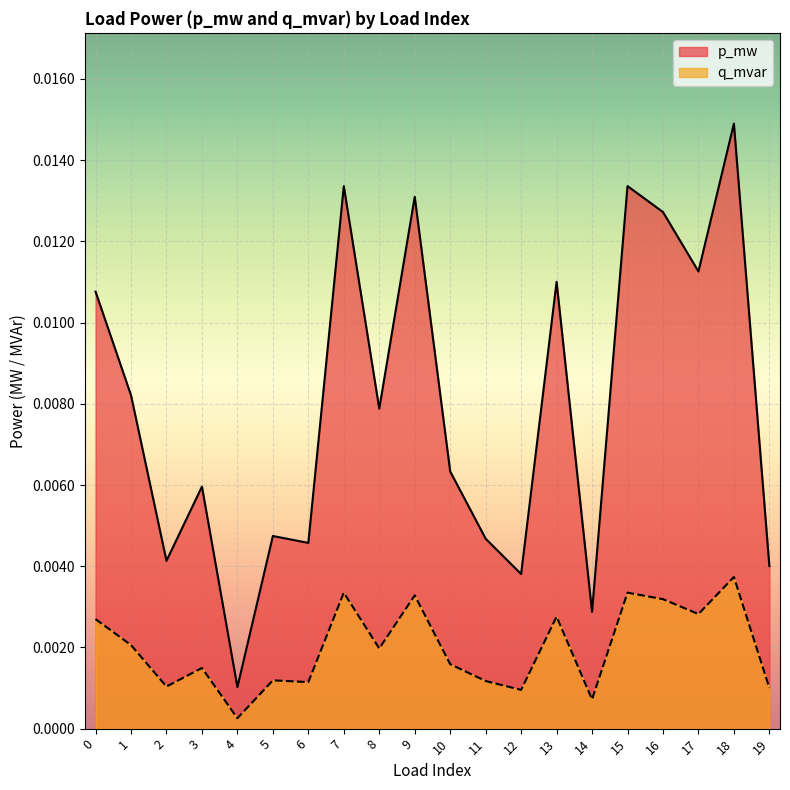

Which has a higher value, 16 or 0?

16